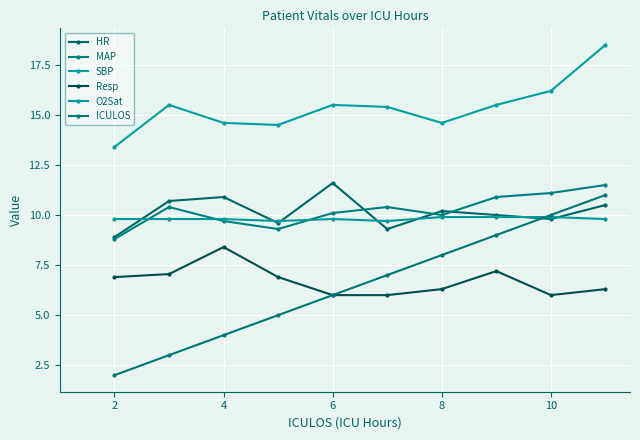

At how many categories does at least one series exceed 6?

10